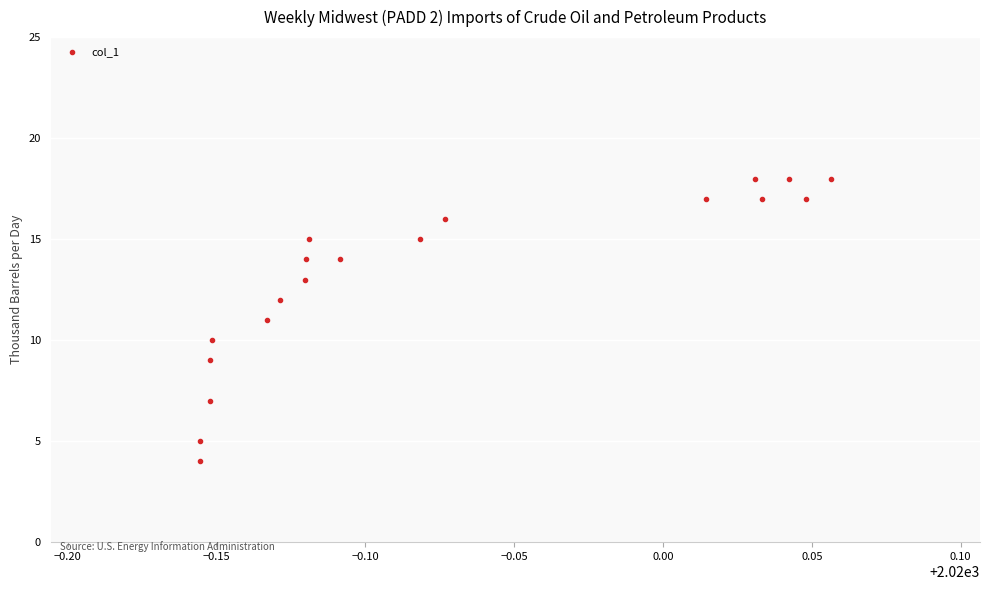

What is the range of Y values (max minus min)?

14